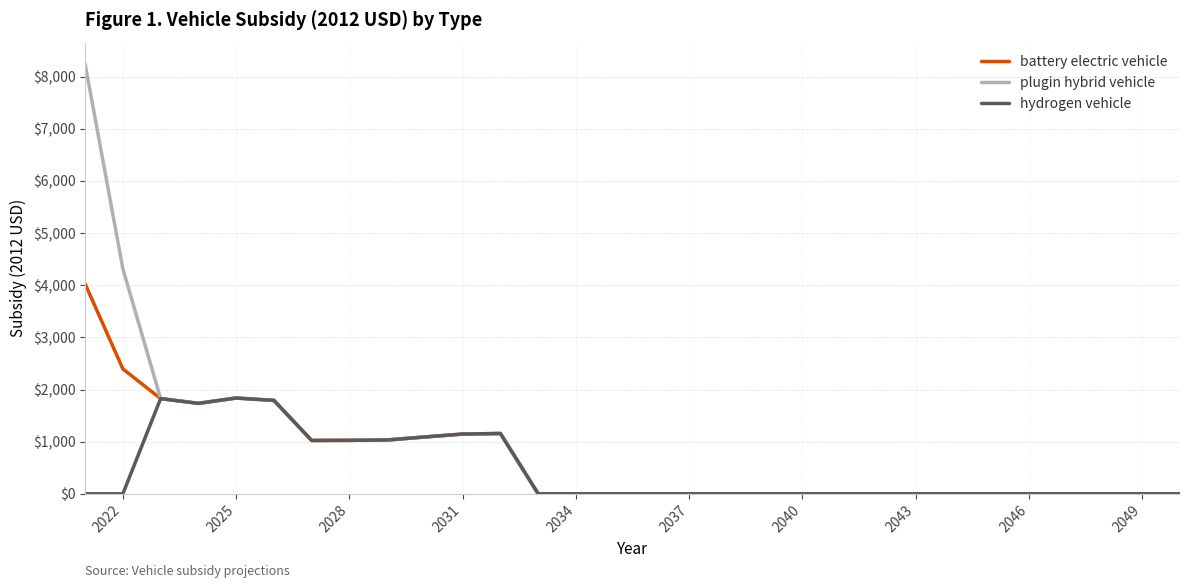

Rank the series by their maximum value, from lowest to highest.

hydrogen vehicle, battery electric vehicle, plugin hybrid vehicle